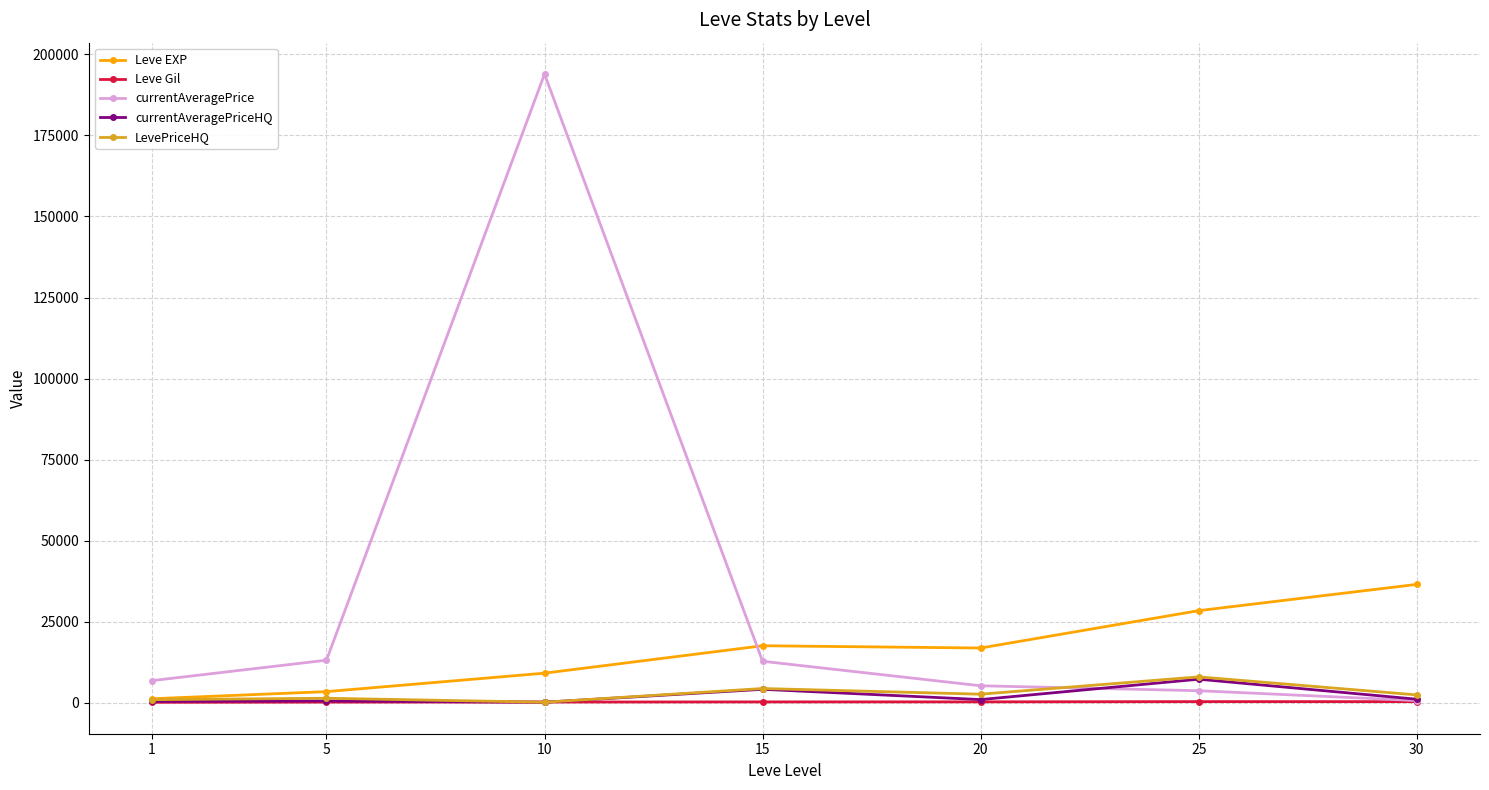

What is the minimum value shown in the chart?

113.3